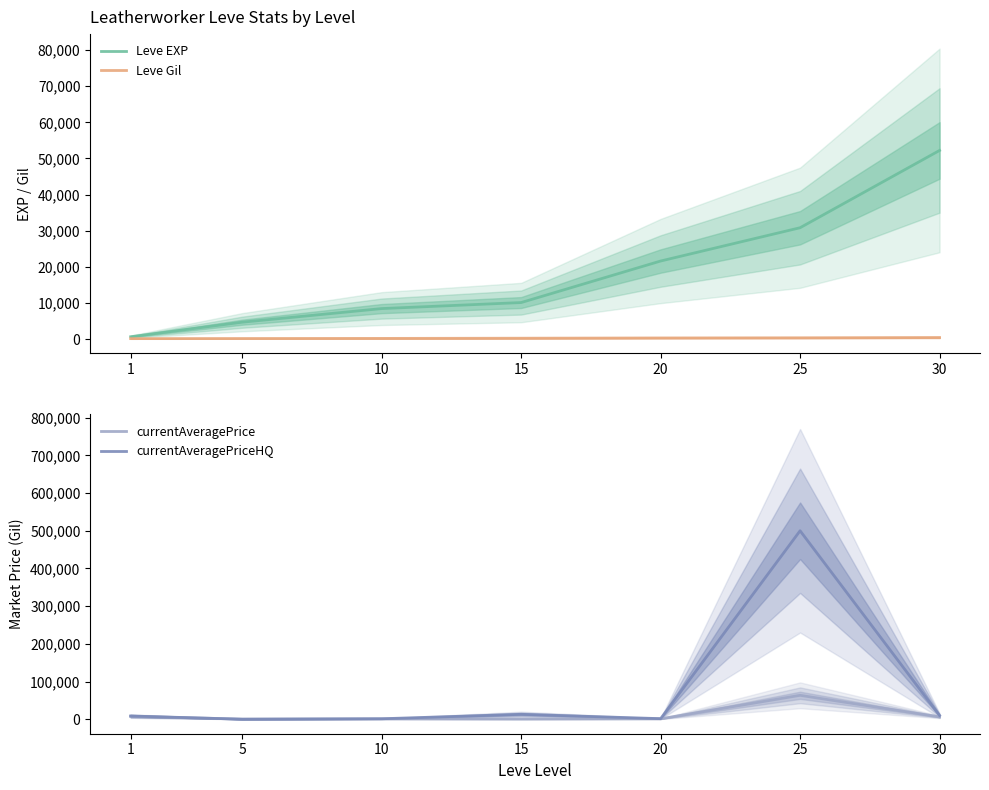

Which series has the largest range (max minus min)?

currentAveragePriceHQ